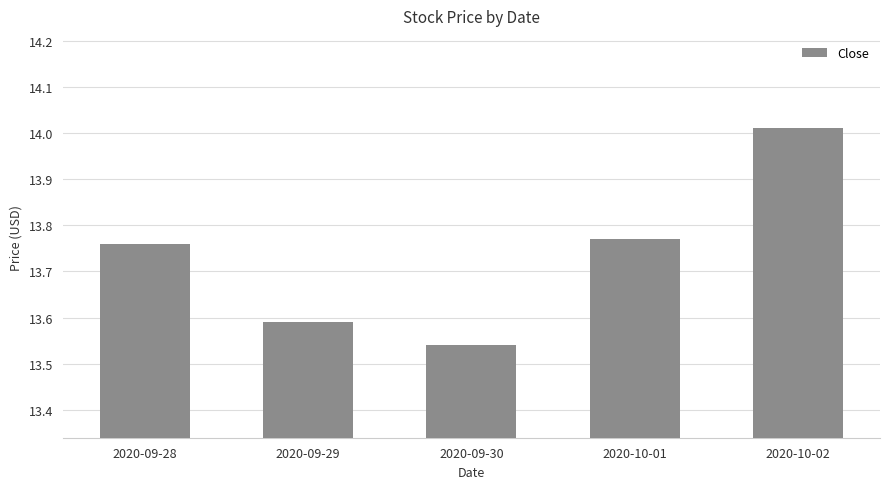

Does the chart contain any negative values?

No